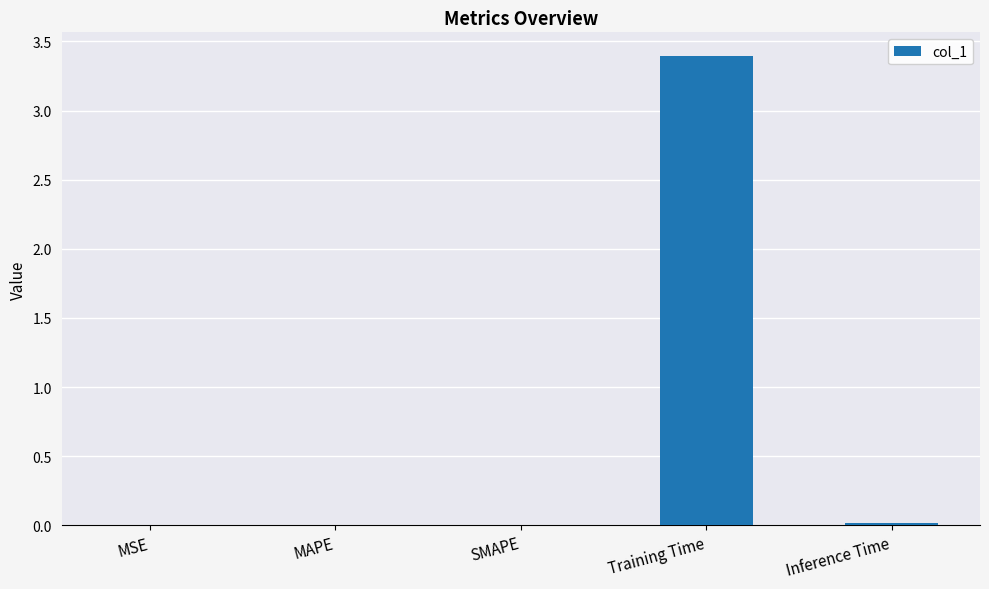

Which label corresponds to the largest value in the chart?

Training Time